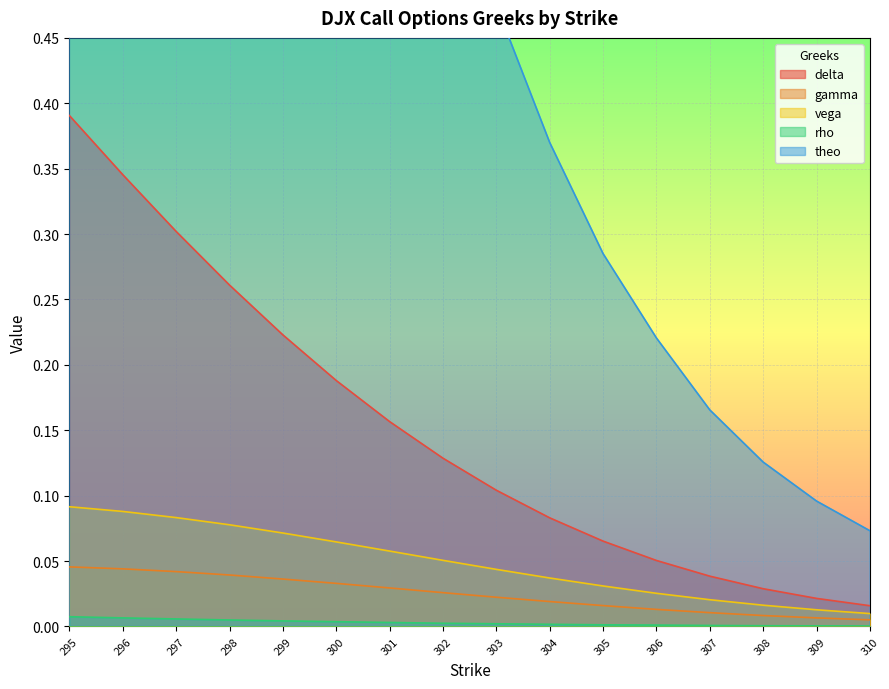

What is the total value across all series at 304?

0.5